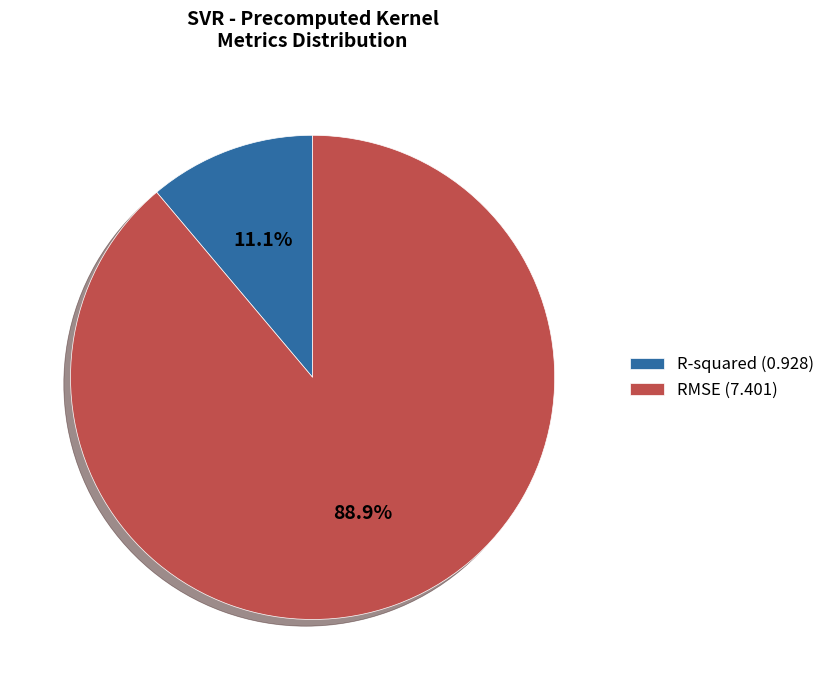

Is R-squared the majority of the pie?

No